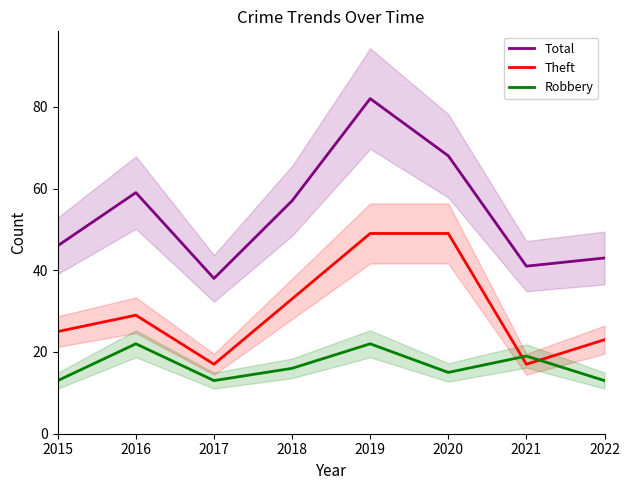

Reading right to left, transcribe all the data shown in this chart.

Total: 2022=43	2021=41	2020=68	2019=82	2018=57	2017=38	2016=59	2015=46
Theft: 2022=23	2021=17	2020=49	2019=49	2018=33	2017=17	2016=29	2015=25
Robbery: 2022=13	2021=19	2020=15	2019=22	2018=16	2017=13	2016=22	2015=13